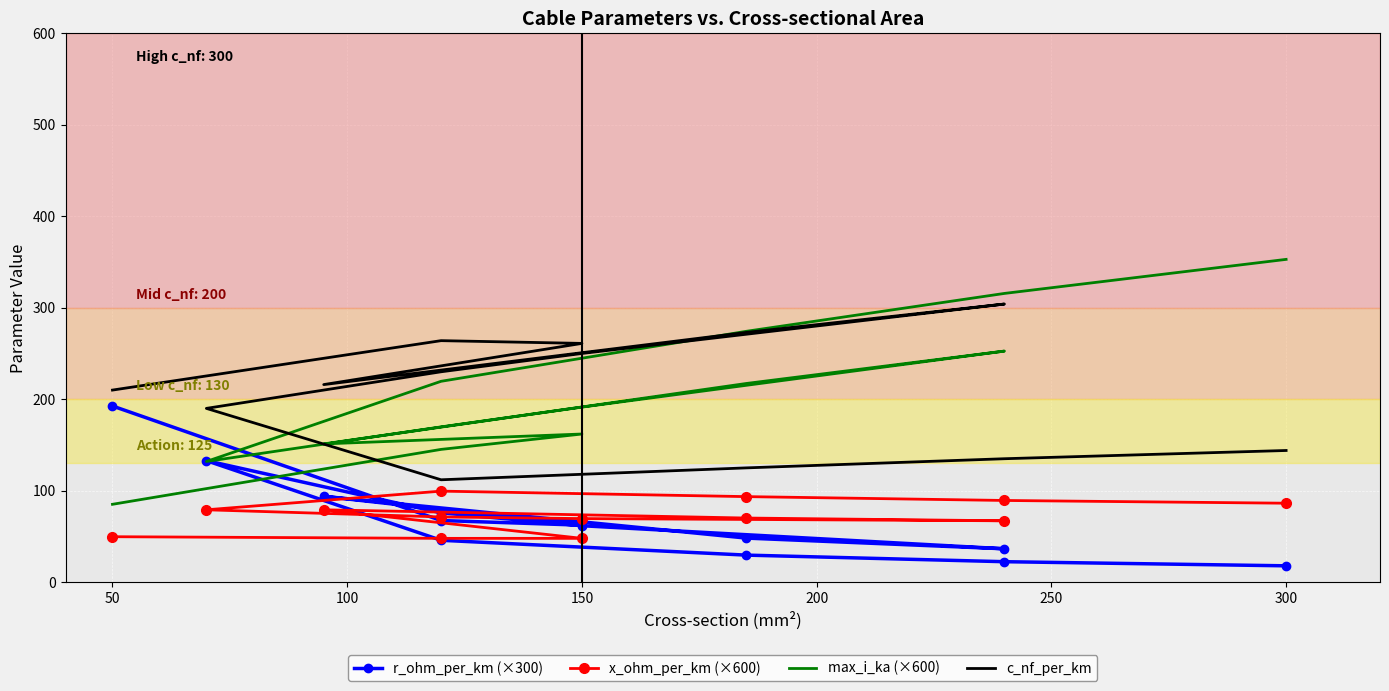

At how many categories does at least one series exceed 186?

13